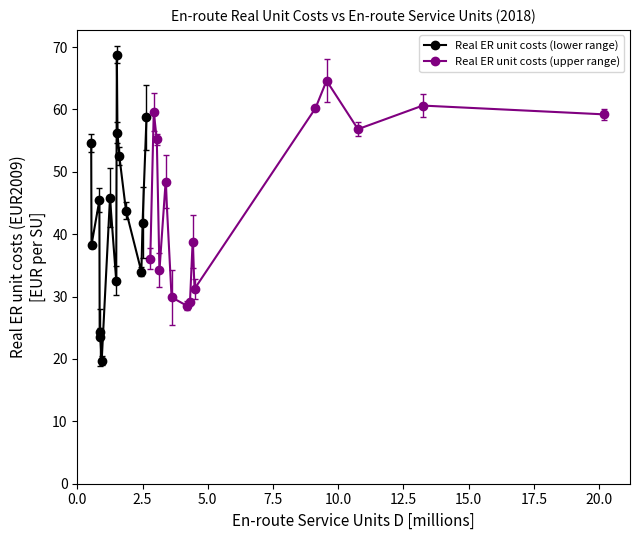

Reading left to right, list all the values displayed in this chart.

Real ER unit costs (lower range): 54.6	38.3	45.4	23.5	24.2	19.8	45.8	32.5	68.8	56.3	52.5	43.8	34.0	41.9	58.7
Real ER unit costs (upper range): 36.1	59.6	55.2	34.2	48.4	29.9	28.6	29.1	38.8	31.2	60.2	64.6	56.8	60.6	59.2